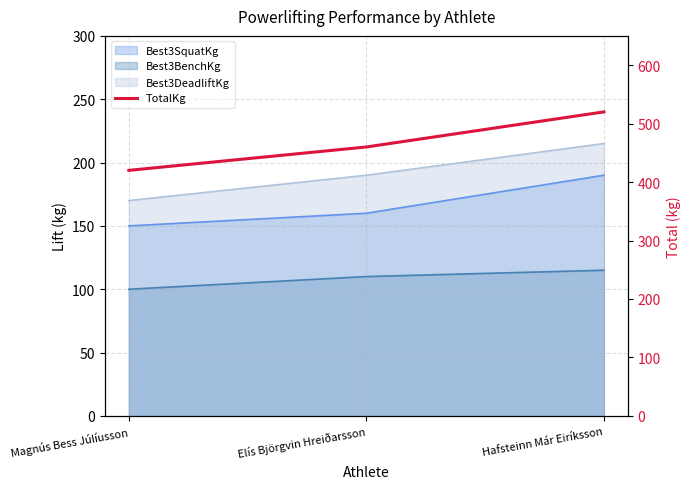

Rank the categories by value from highest to lowest.

Hafsteinn Már Eiríksson, Elís Björgvin Hreiðarsson, Magnús Bess Júlíusson